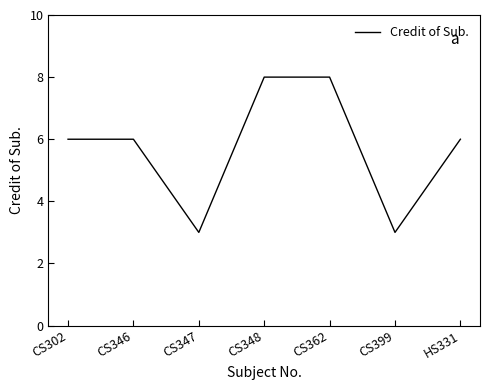

What is the minimum value shown in the chart?

3